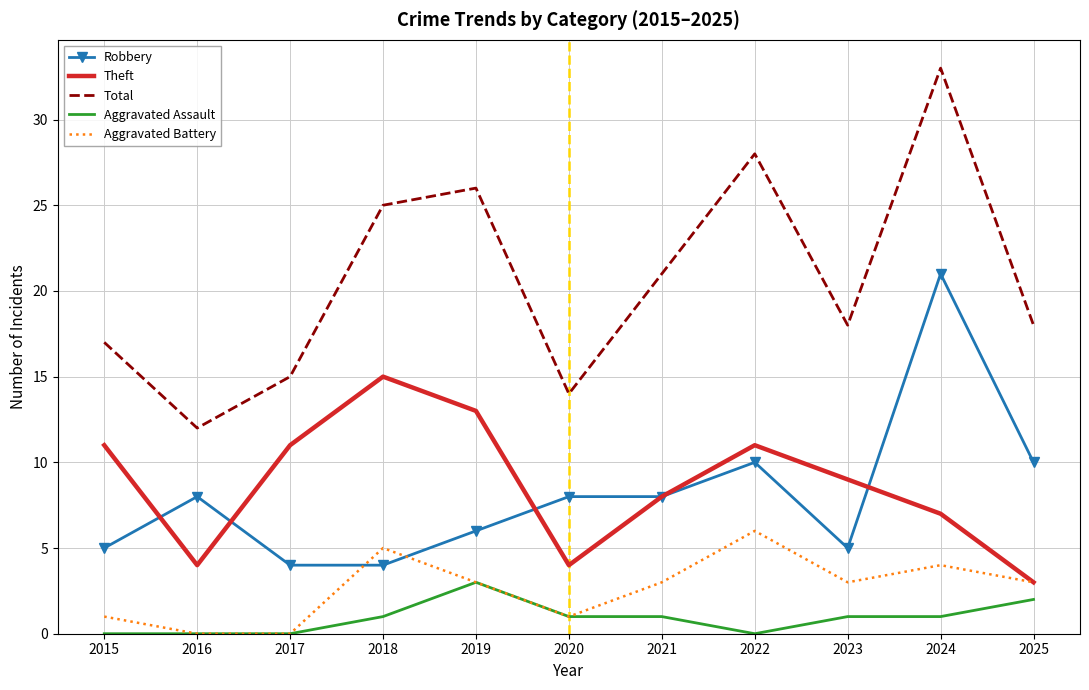

Reading right to left, extract all data points from this chart.

Robbery: 2025=10	2024=21	2023=5	2022=10	2021=8	2020=8	2019=6	2018=4	2017=4	2016=8	2015=5
Theft: 2025=3	2024=7	2023=9	2022=11	2021=8	2020=4	2019=13	2018=15	2017=11	2016=4	2015=11
Total: 2025=18	2024=33	2023=18	2022=28	2021=21	2020=14	2019=26	2018=25	2017=15	2016=12	2015=17
Aggravated Assault: 2025=2	2024=1	2023=1	2022=0	2021=1	2020=1	2019=3	2018=1	2017=0	2016=0	2015=0
Aggravated Battery: 2025=3	2024=4	2023=3	2022=6	2021=3	2020=1	2019=3	2018=5	2017=0	2016=0	2015=1